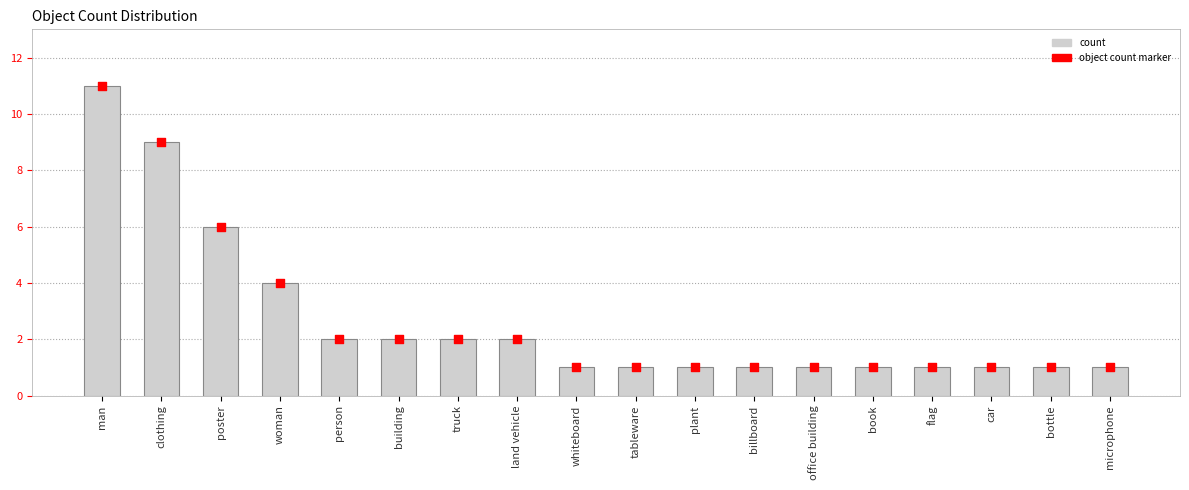

What is the total value across all series at clothing?

18